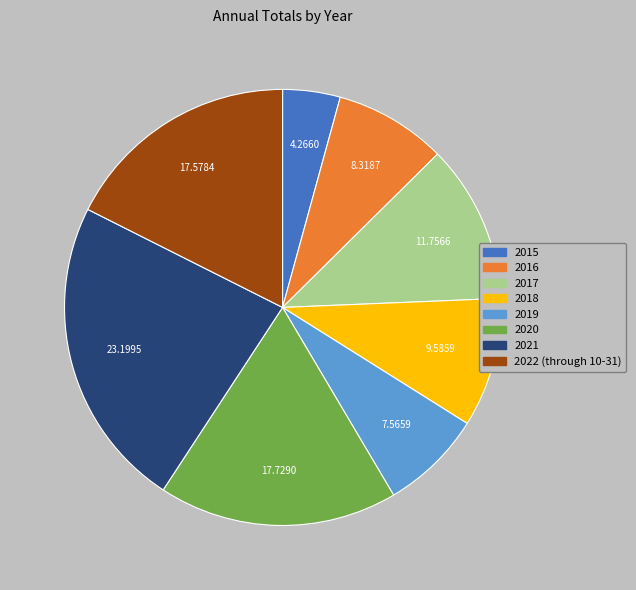

How many segments does this pie chart have?

8